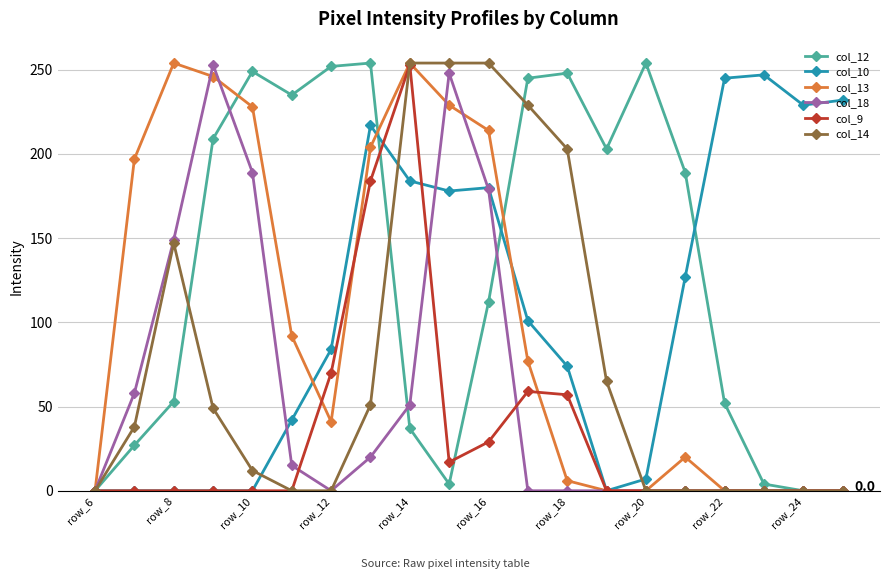

At how many categories does at least one series exceed 122?

19